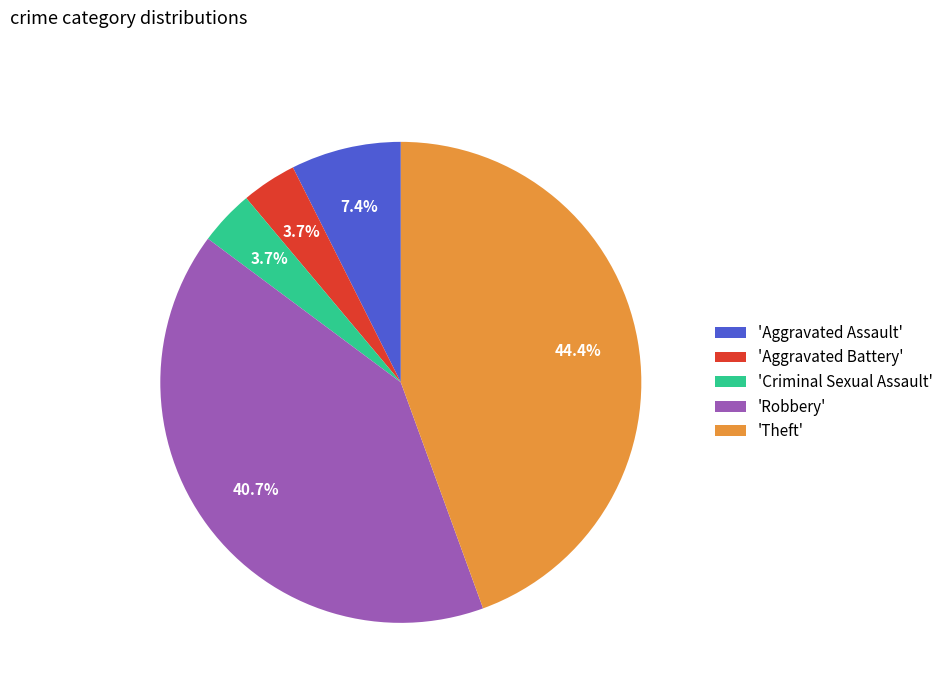

Does 'Aggravated Battery' account for over 50% of the chart?

No